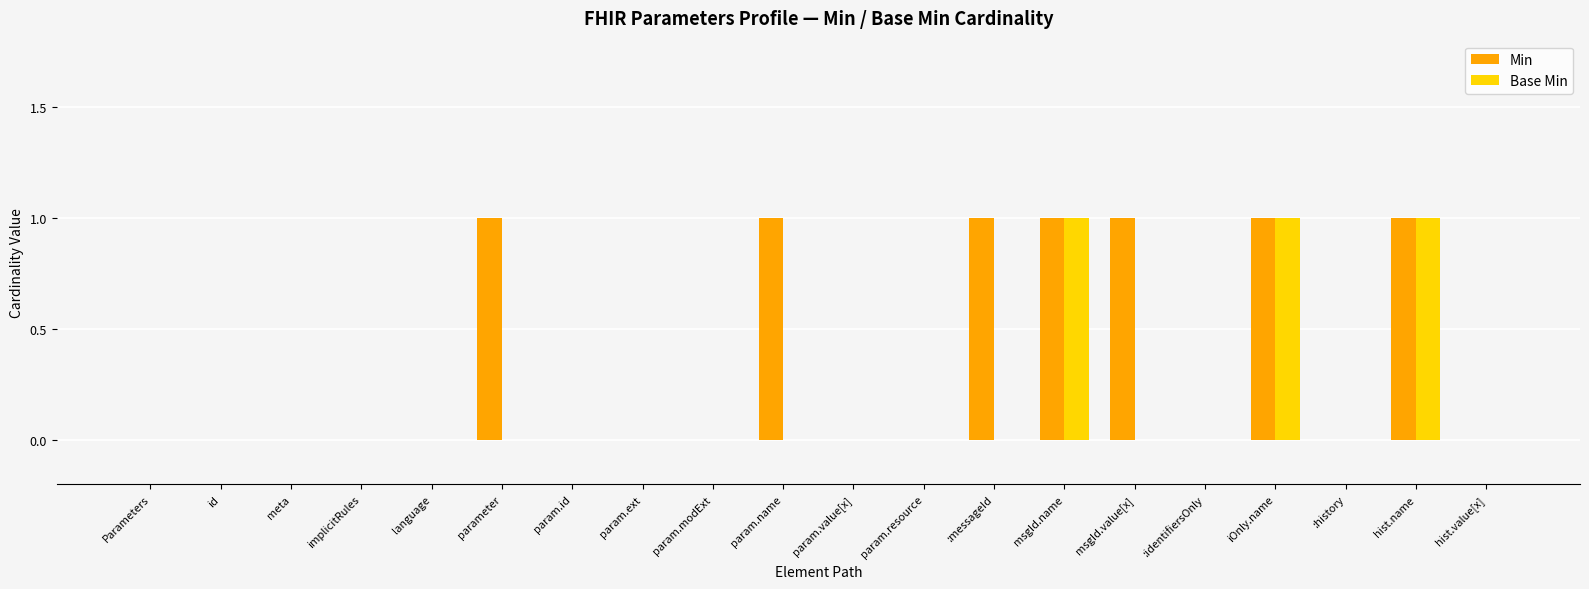

Which series has the largest total across all categories?

Min